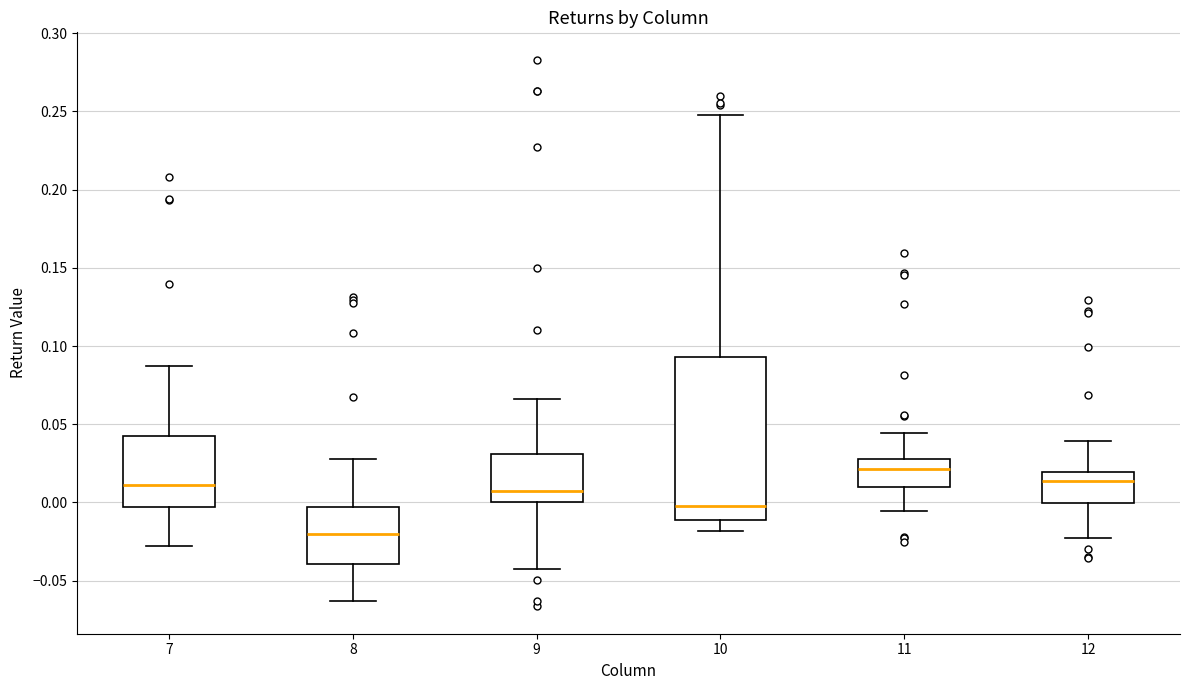

Reading left to right, transcribe this box plot: for each box, give where its median line is, the range the box spans, and where its two whiskers end, as read against the y-axis. The values are not printed on the chart, so give them approximately, as read against the axis.

7: median 0.010, box -0.005 to 0.040, whiskers -0.030 to 0.085
8: median -0.020, box -0.040 to -0.005, whiskers -0.065 to 0.030
9: median 0.005, box 0.000 to 0.030, whiskers -0.040 to 0.065
10: median 0.000, box -0.010 to 0.095, whiskers -0.020 to 0.250
11: median 0.020, box 0.010 to 0.030, whiskers -0.005 to 0.045
12: median 0.015, box 0.000 to 0.020, whiskers -0.025 to 0.040